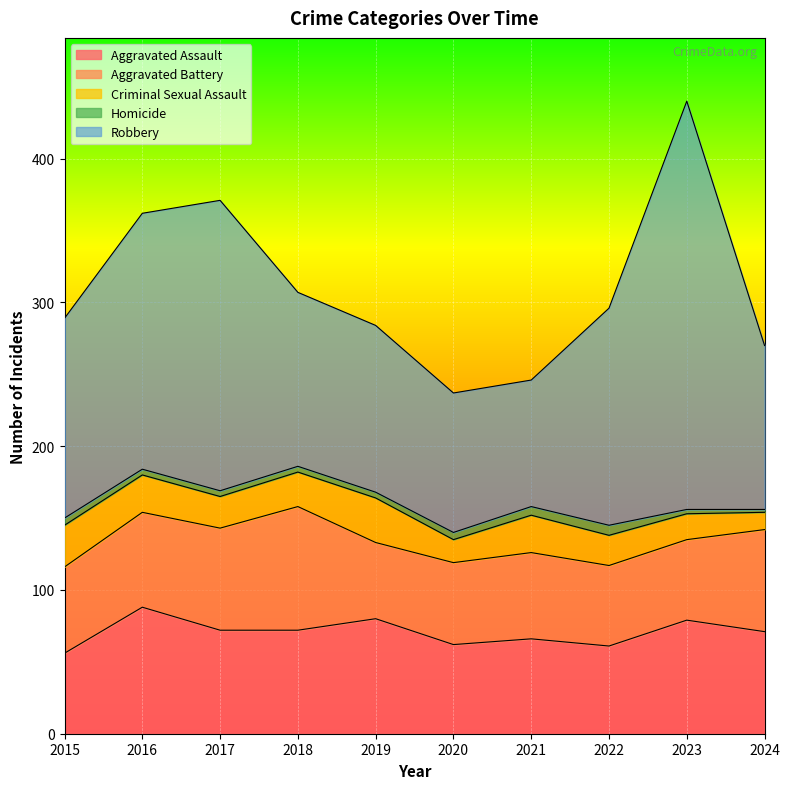

At how many categories does at least one series exceed 37?

10